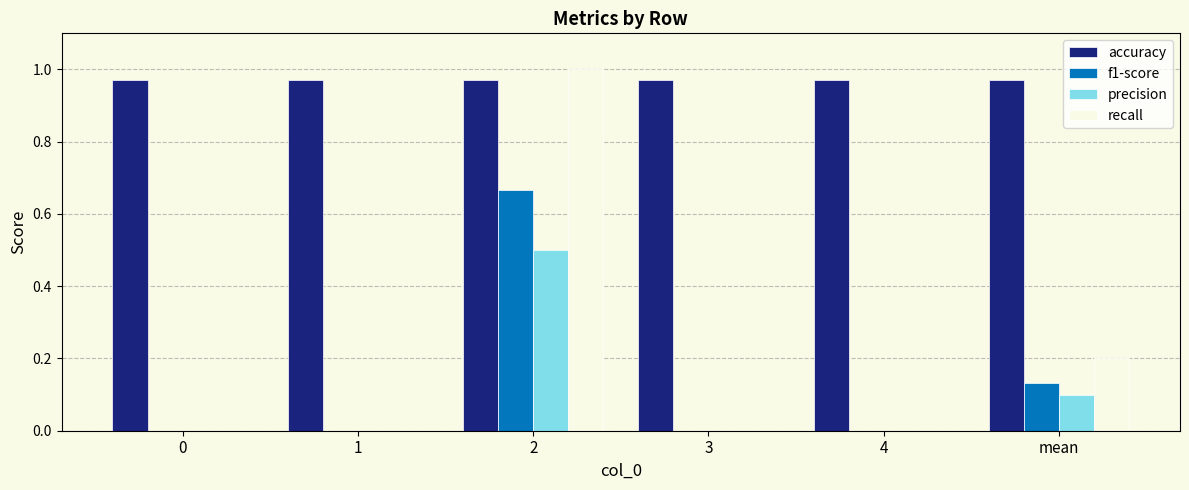

How many groups of bars are there?

6